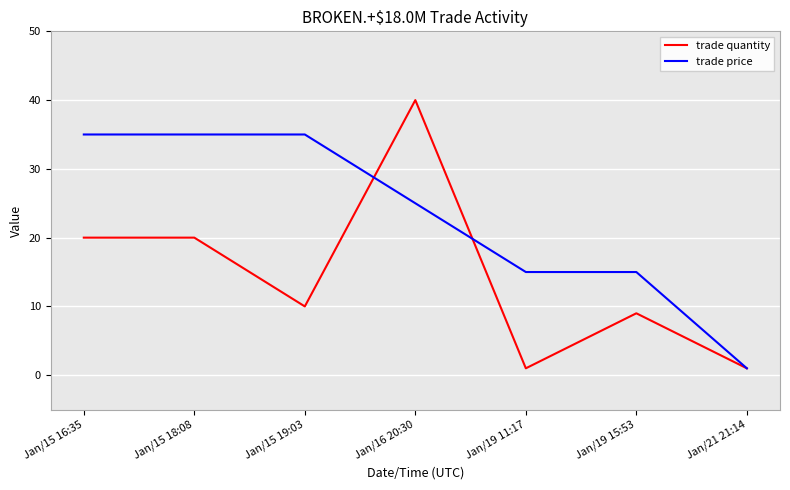

Rank the series by their maximum value, from lowest to highest.

trade price, trade quantity